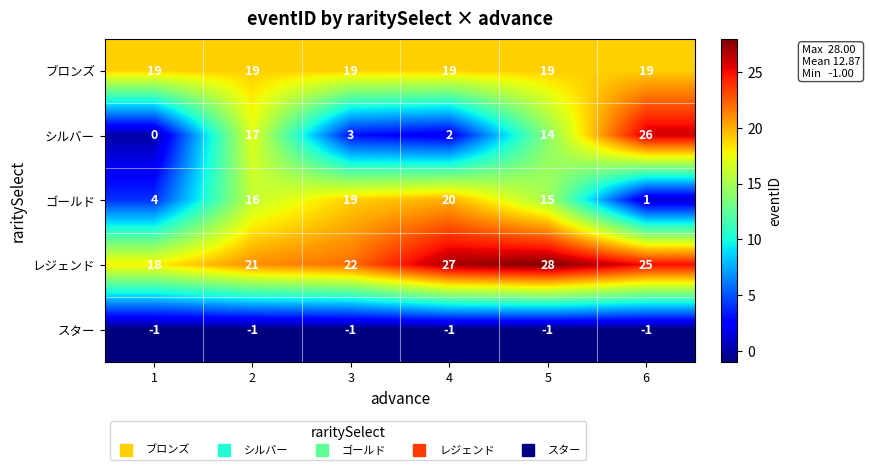

How many series are shown in this chart?

5